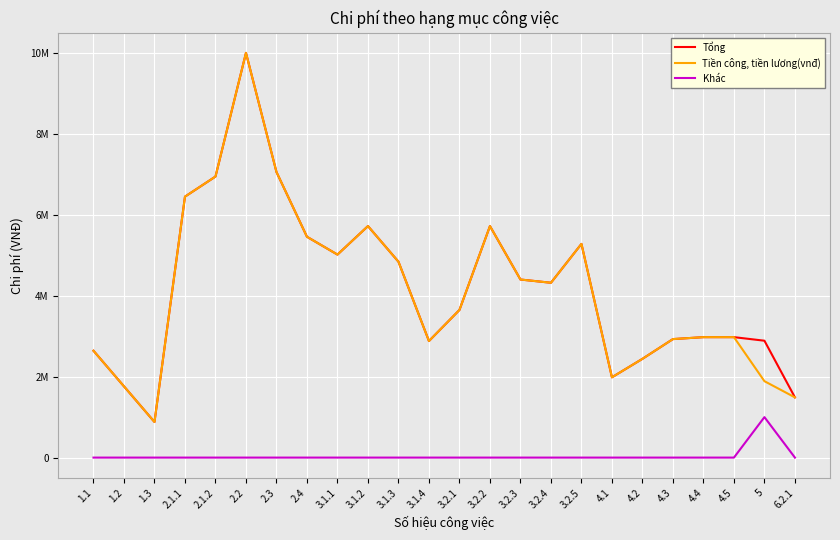

Does the chart display data point markers on the line(s)?

No